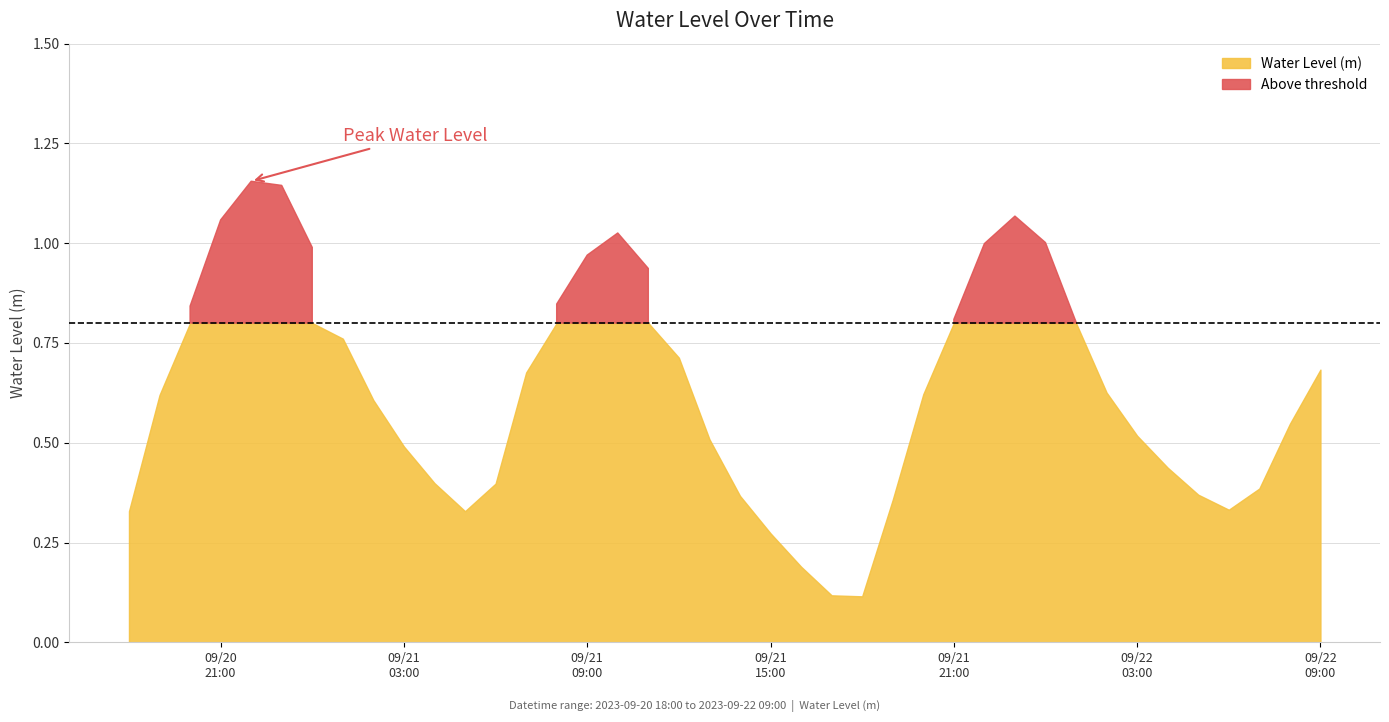

At which category does the chart reach its peak across all series?

2023-09-20 22:00:00